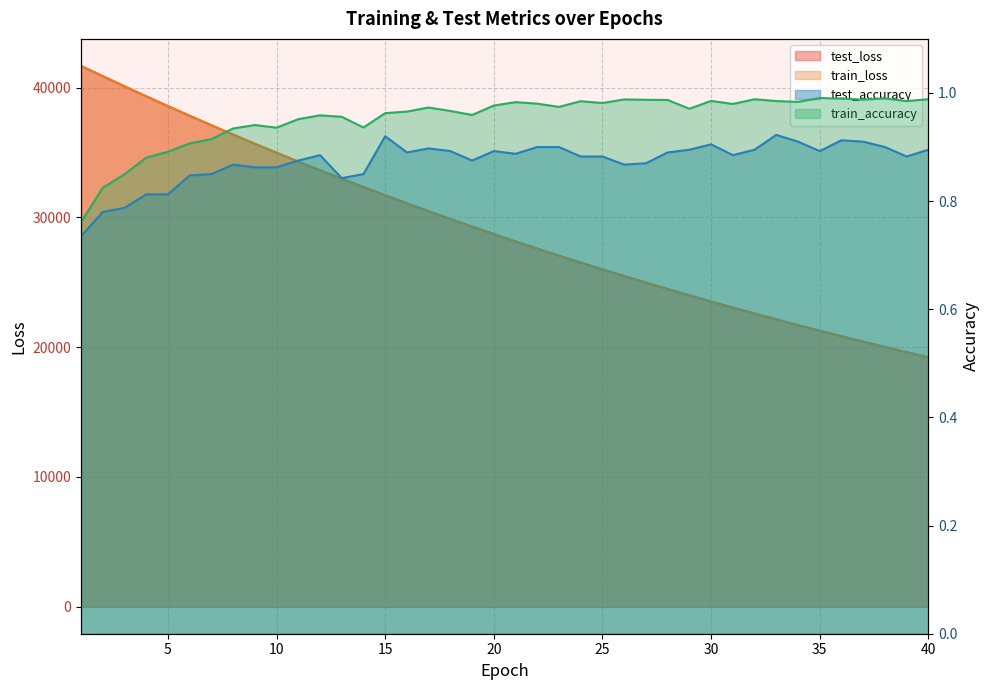

What value does the test_loss series have at 36?

20842.6